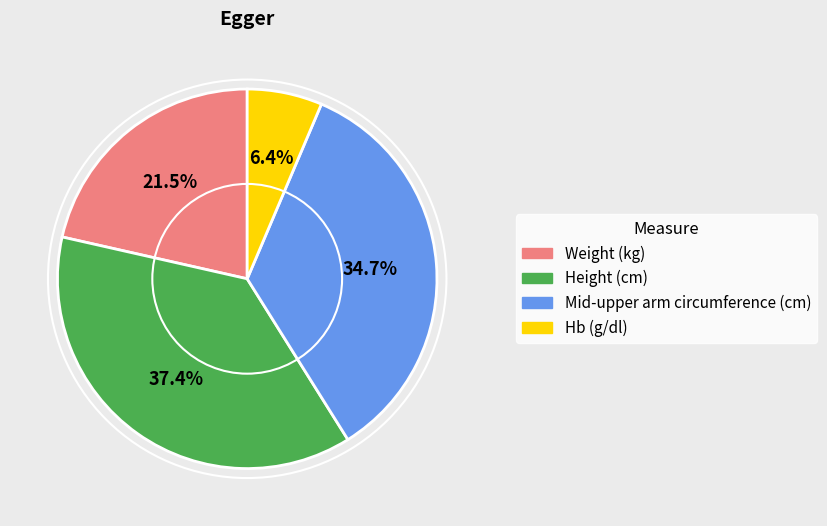

Count the number of slices in the pie.

4